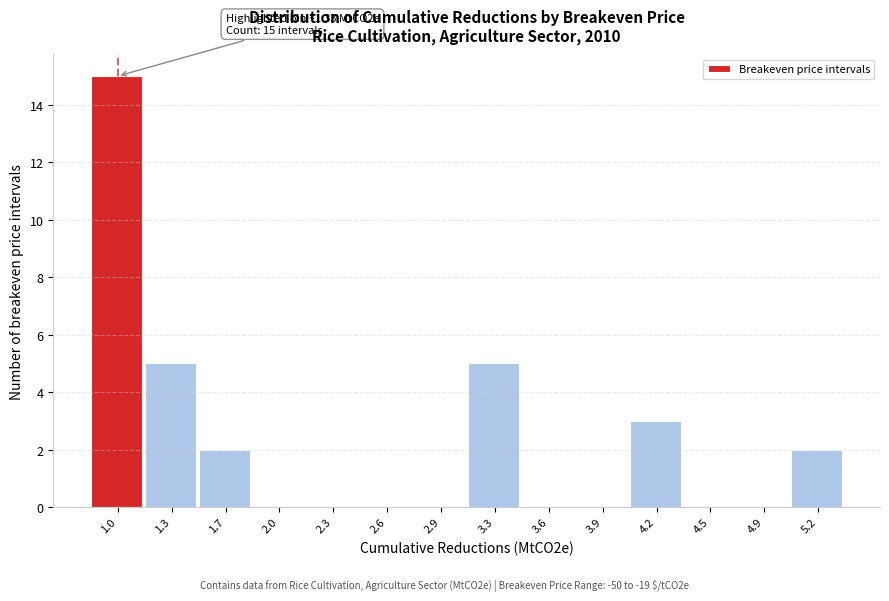

Reading left to right, transcribe all the data shown in this chart.

1.0=15	1.3=5	1.7=2	2.0=0	2.3=0	2.6=0	2.9=0	3.3=5	3.6=0	3.9=0	4.2=3	4.5=0	4.9=0	5.2=2